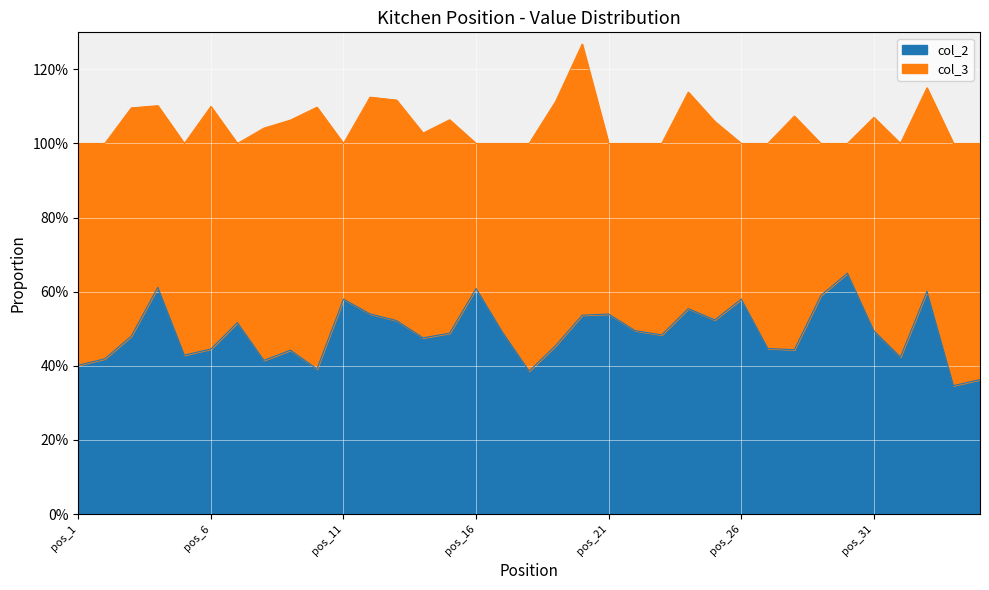

True or false: the data shows 60.1 at pos_33.

True